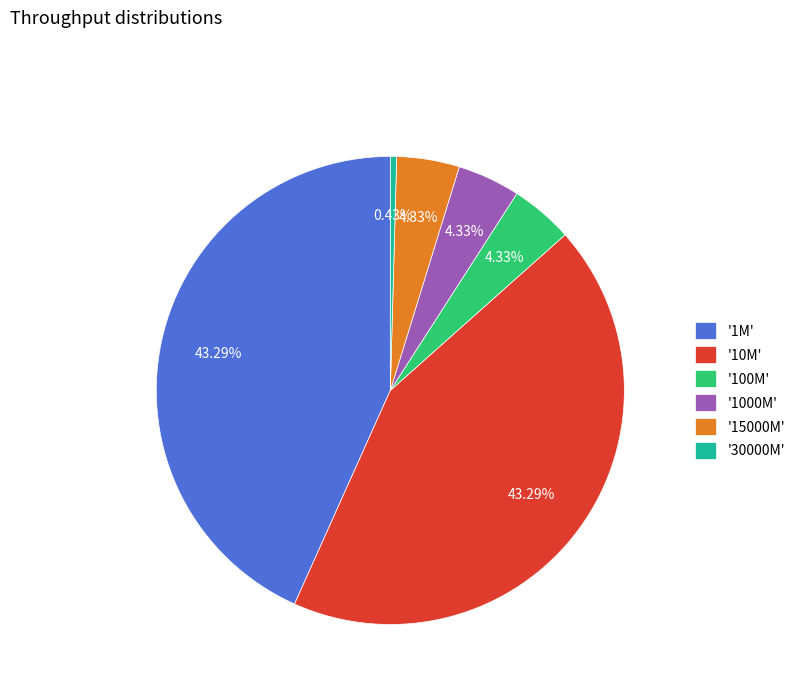

Which has a higher value, '1000M' or '10M'?

'10M'